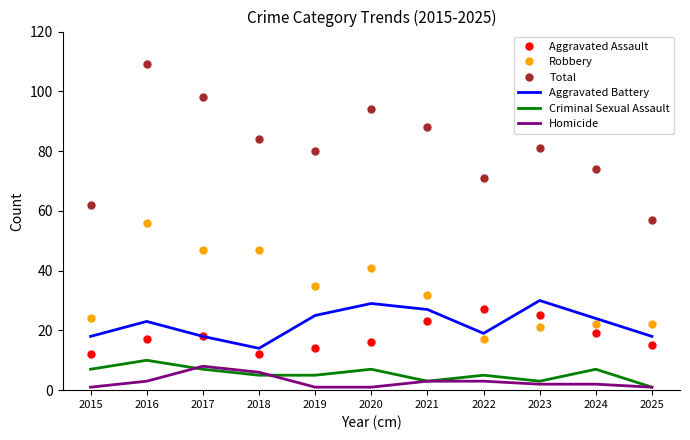

Which series has the widest spread of values?

Total